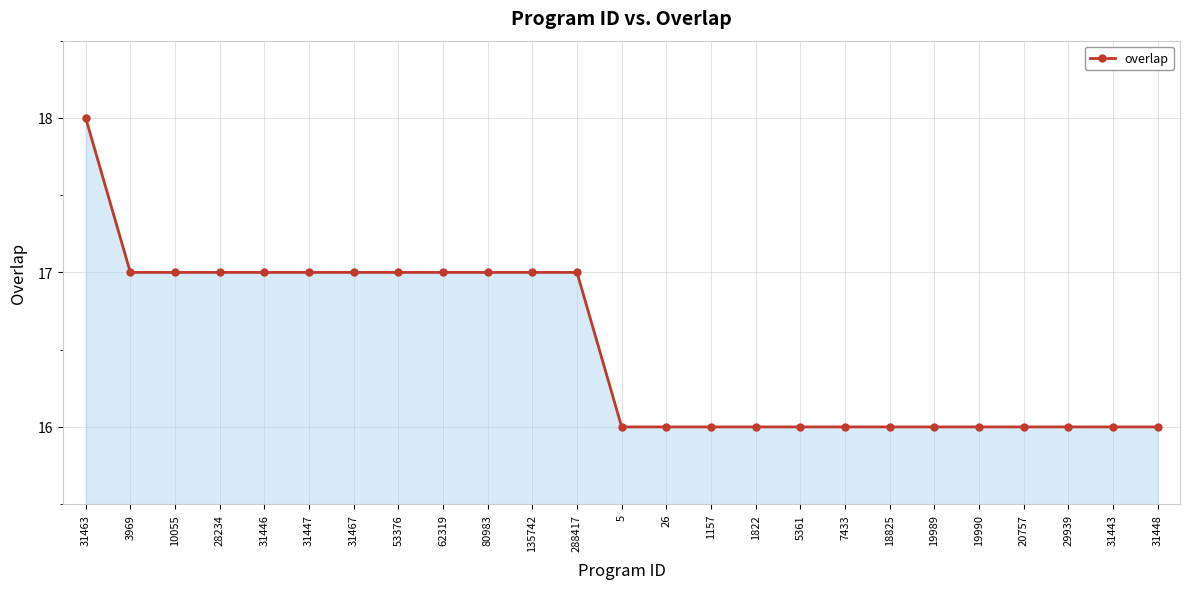

What is the approximate value at 20757?

16